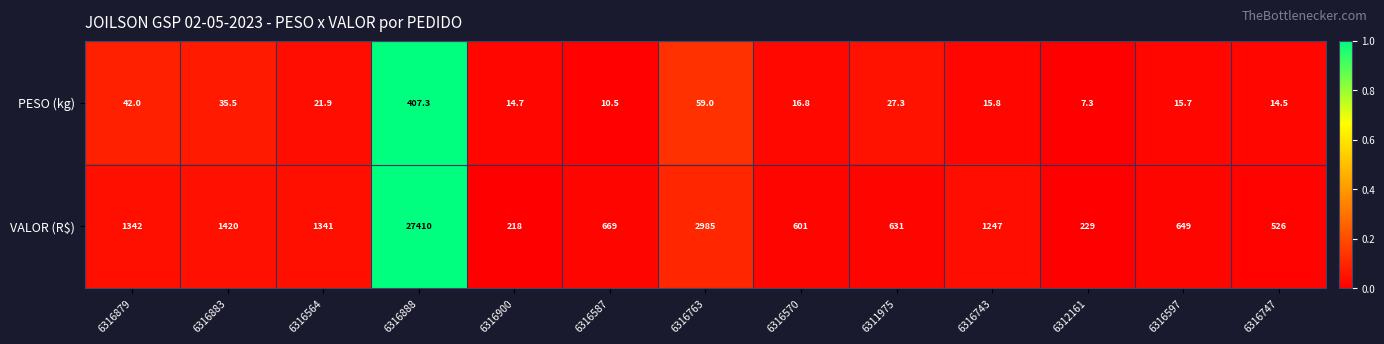

How many values in the PESO (kg) series are below 16?

6